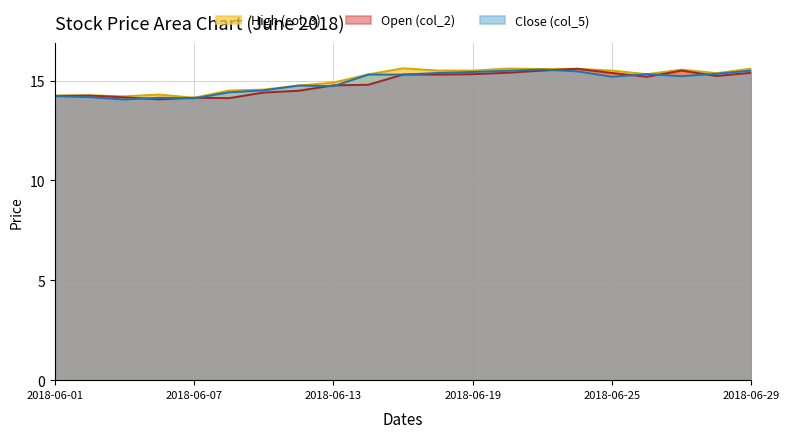

Is it true that Open (col_2) equals 15.2 at 2018-06-26?

True